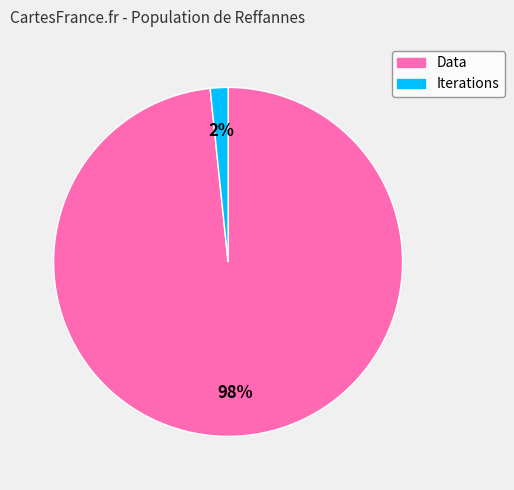

Which category accounts for the majority?

Data